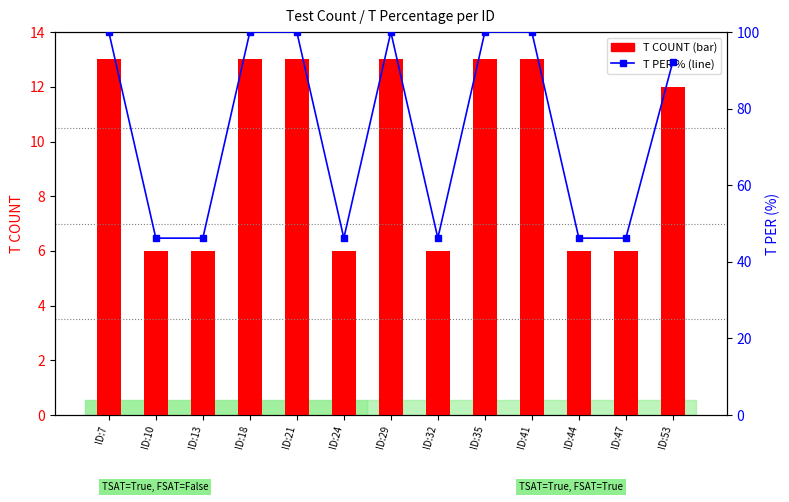

At which label does T PER first exceed 92?

ID:7